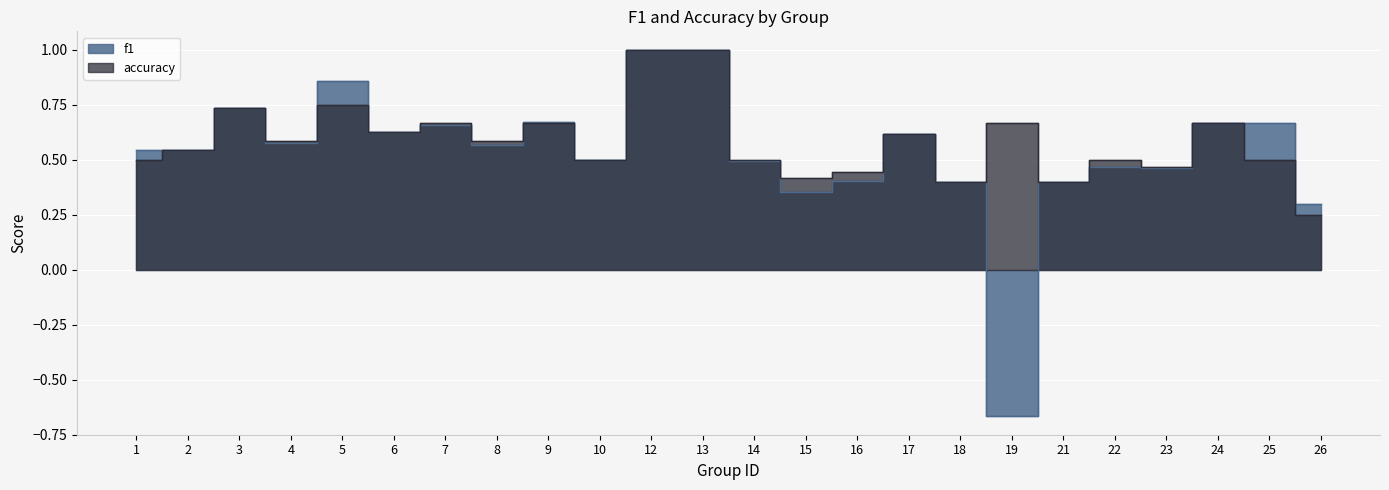

What is the difference between the highest and lowest values at 15?

0.1